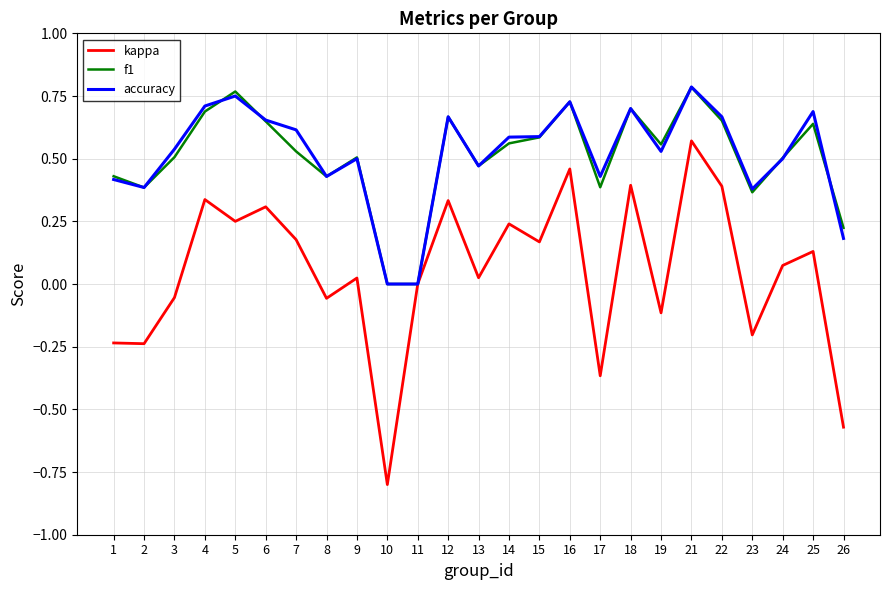

Which series has the largest range (max minus min)?

kappa